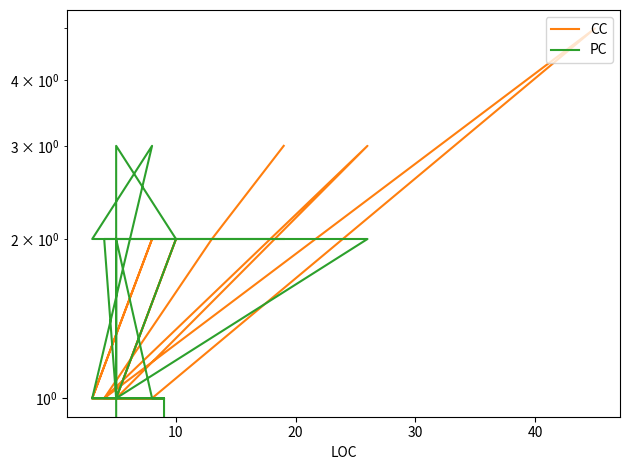

True or false: PC has more than 0 interior local peaks.

True